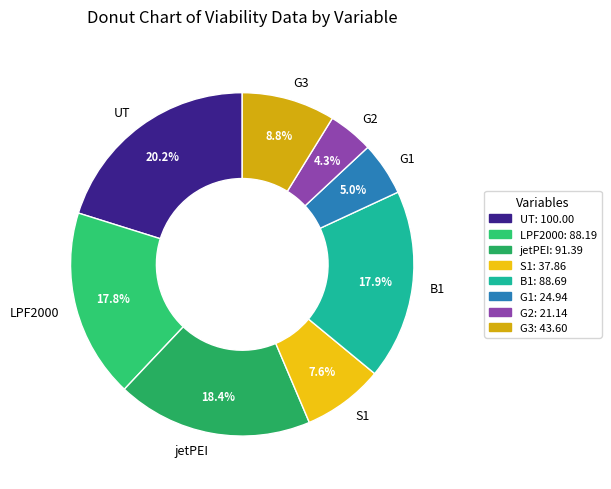

Does any single category account for the majority?

No